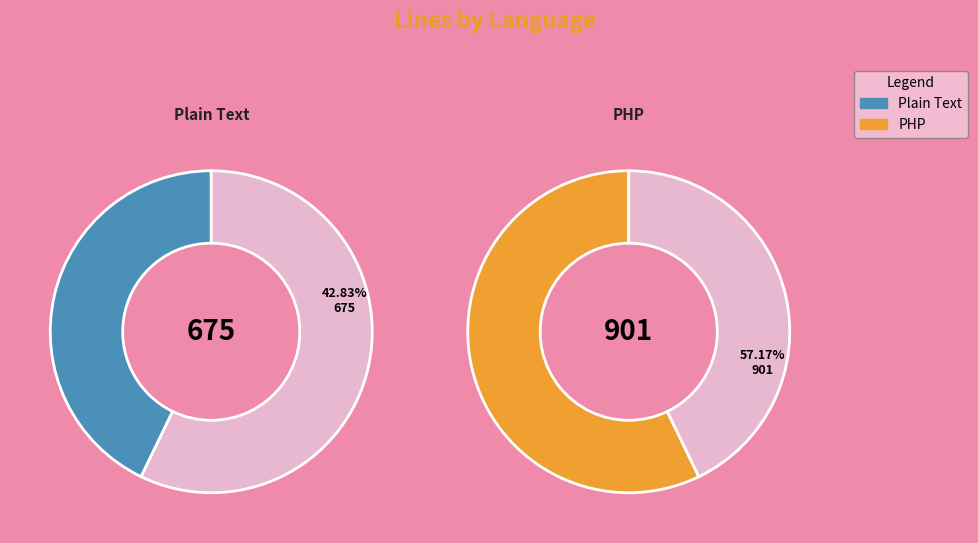

Count the number of slices in the pie.

2